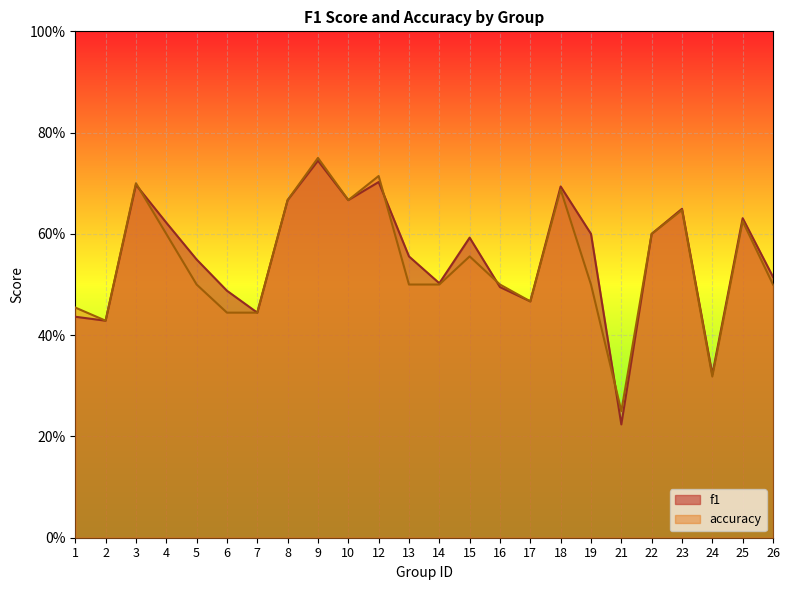

What is the maximum value shown in the chart?

0.8